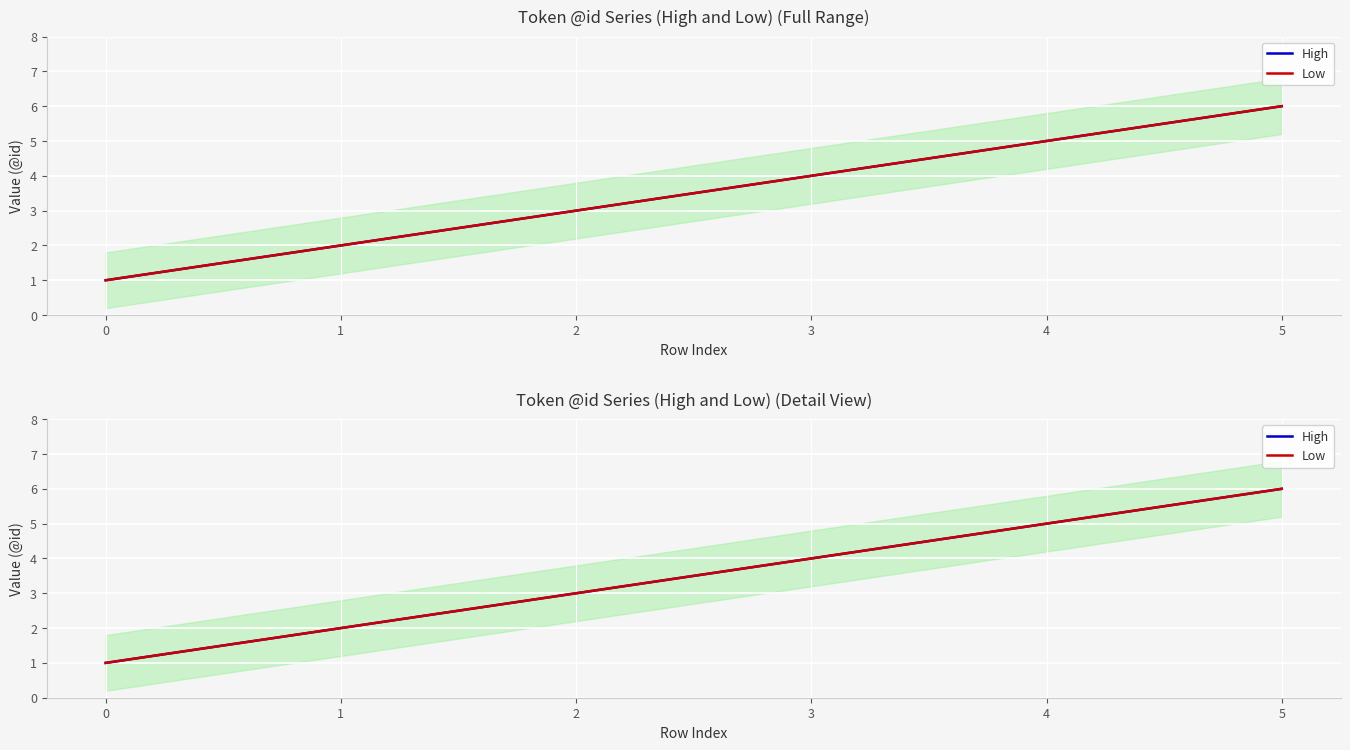

True or false: High has a value of 6 at 5.

True